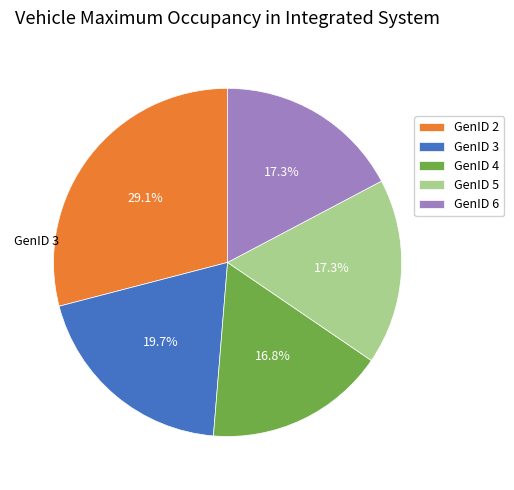

Which category has the biggest portion of the pie?

GenID 2